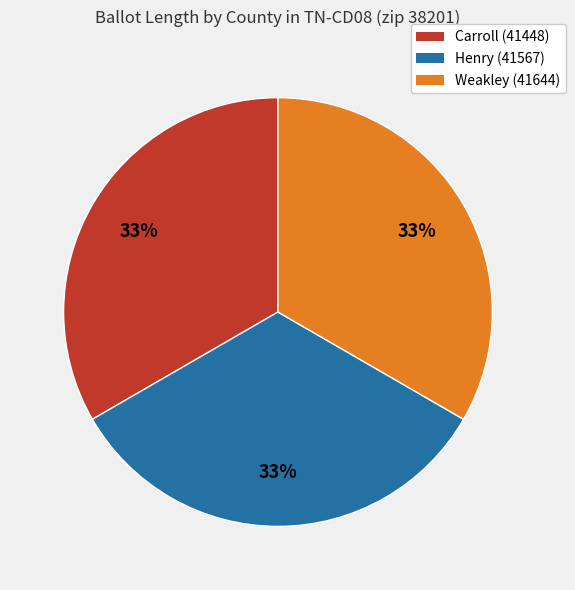

The Weakley (41644) slice represents 33% of the pie. True or false?

True